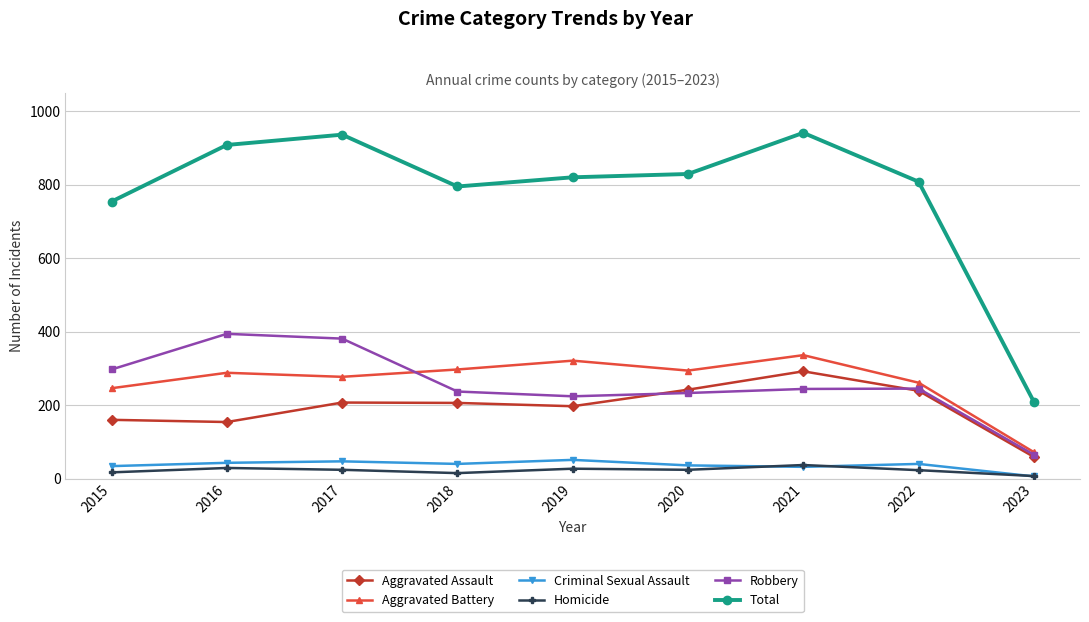

Which series has the largest total across all categories?

Total